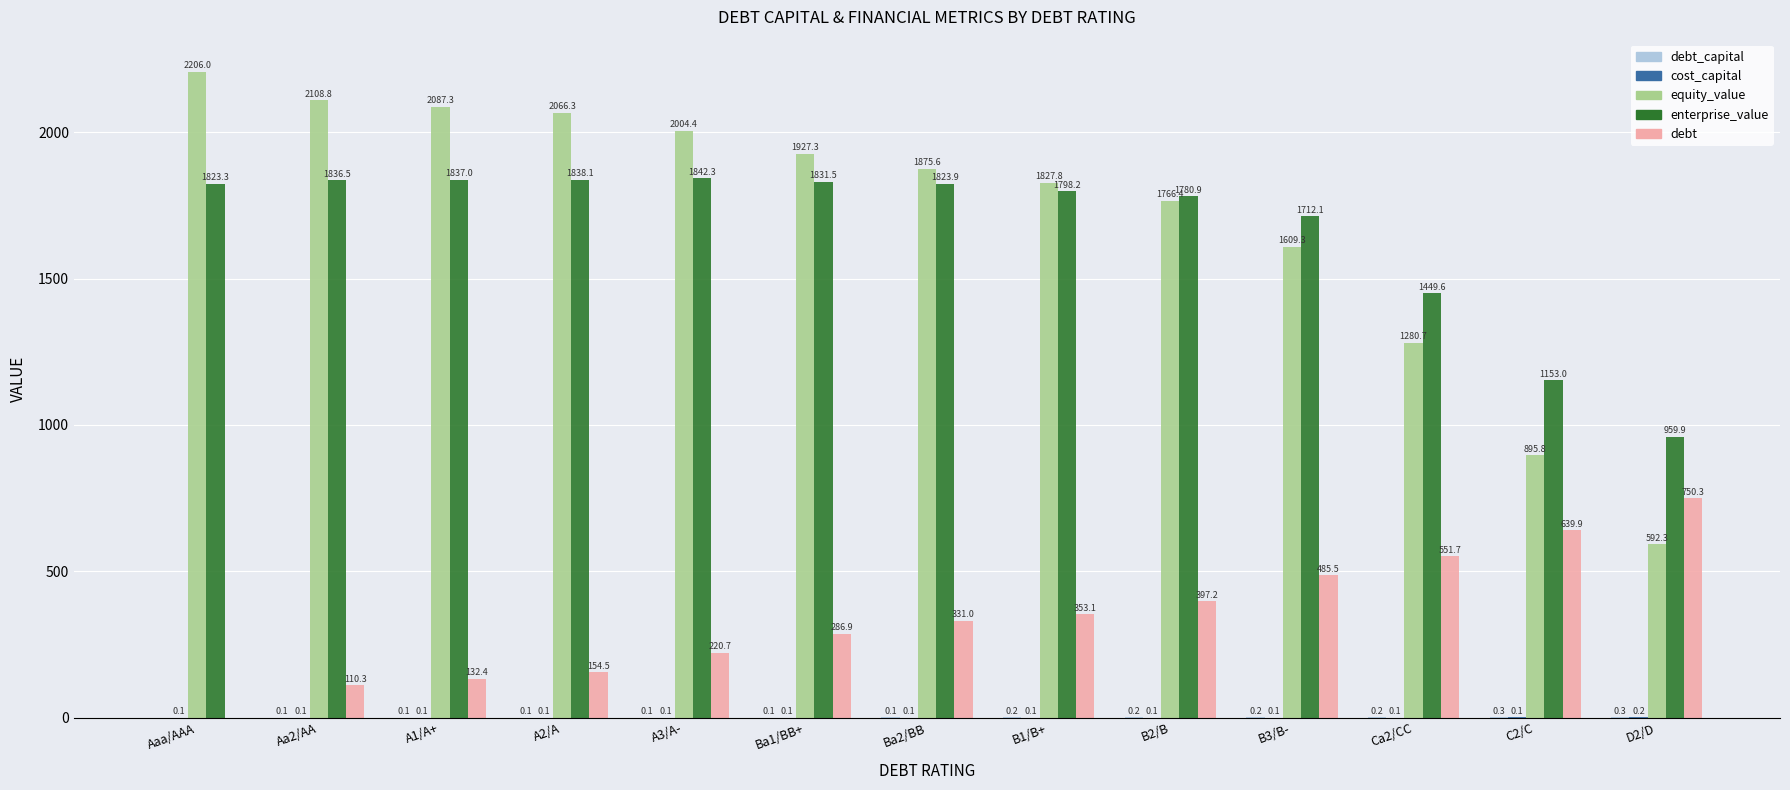

Where is debt nearest to the value 375?

B1/B+